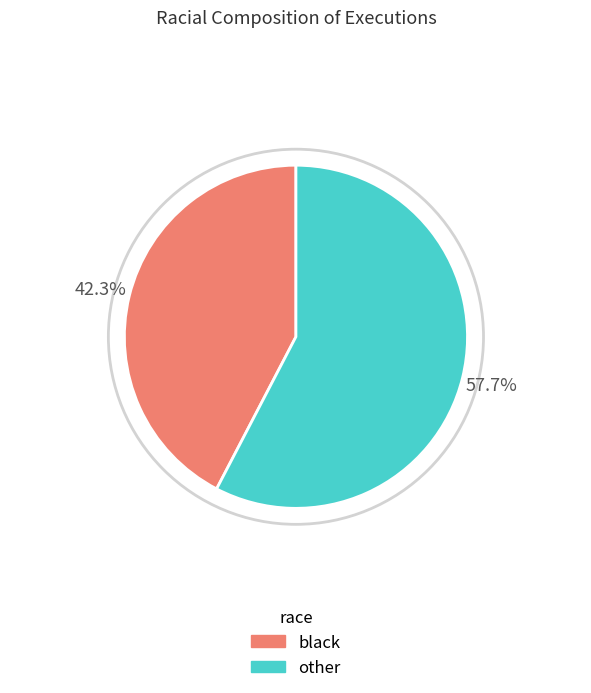

Is there any slice that represents more than half of the pie?

Yes